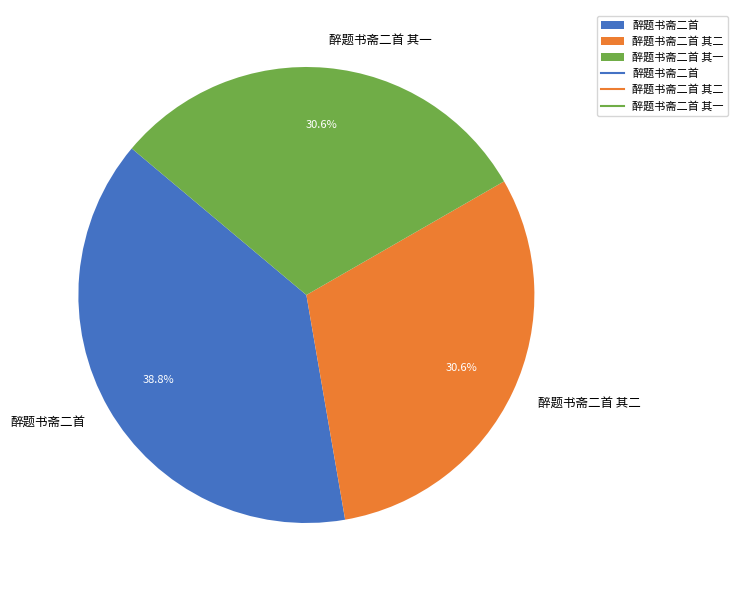

Is there a majority slice in this chart?

No